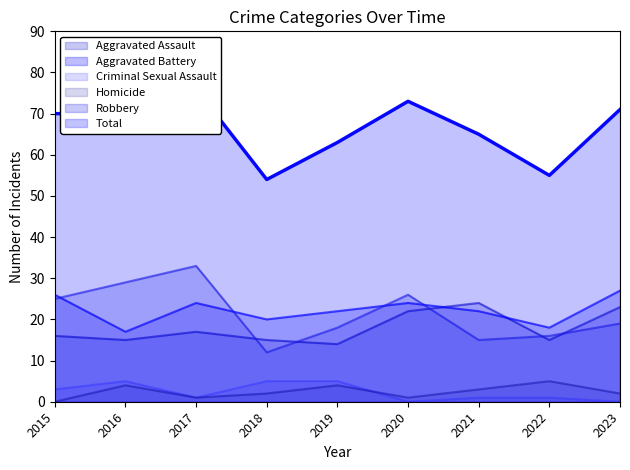

Reading right to left, extract all data points from this chart.

Aggravated Assault: 23	15	24	22	14	15	17	15	16
Aggravated Battery: 27	18	22	24	22	20	24	17	26
Criminal Sexual Assault: 0	1	1	0	5	5	1	5	3
Homicide: 2	5	3	1	4	2	1	4	0
Robbery: 19	16	15	26	18	12	33	29	25
Total: 71	55	65	73	63	54	76	70	70